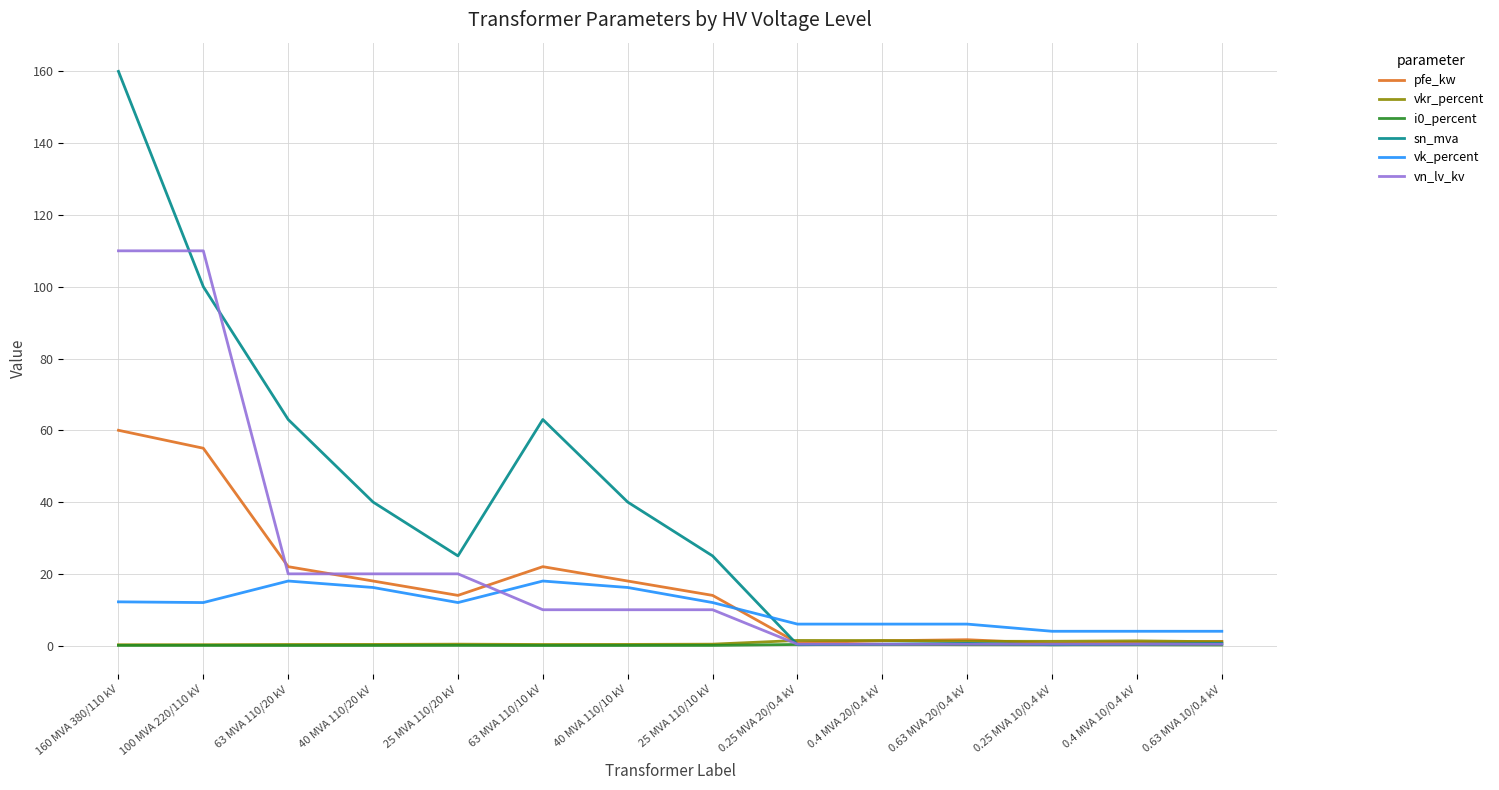

The value of vkr_percent at 25 MVA 110/20 kV is 0.4. True or false?

True